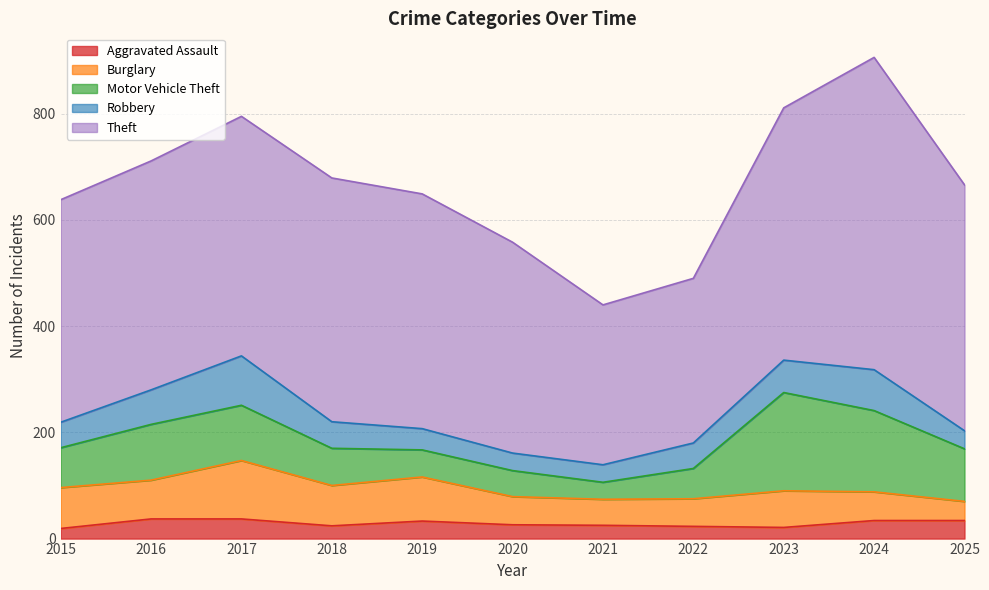

At how many categories does at least one series exceed 89?

11